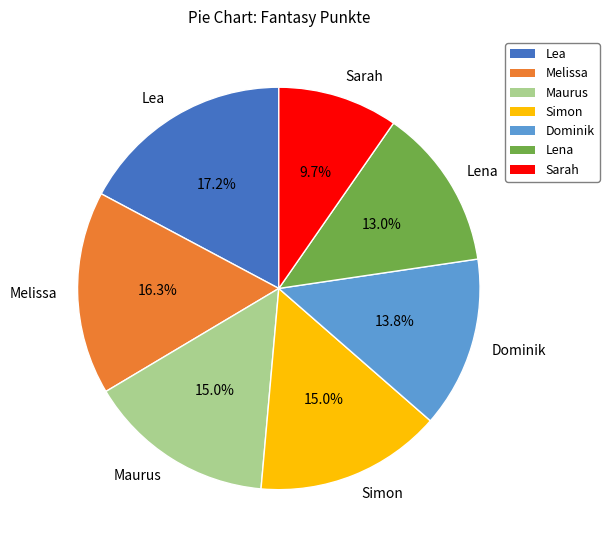

How many slices are in this pie chart?

7